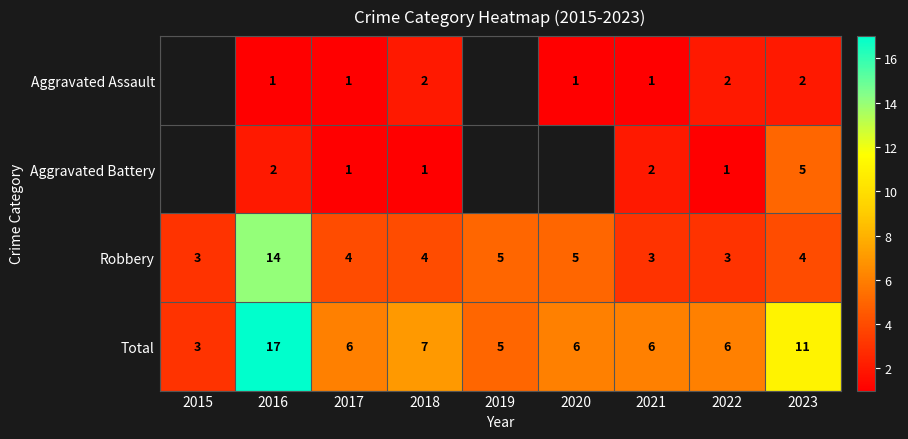

What is the spread (max minus min) of values at 2021?

5